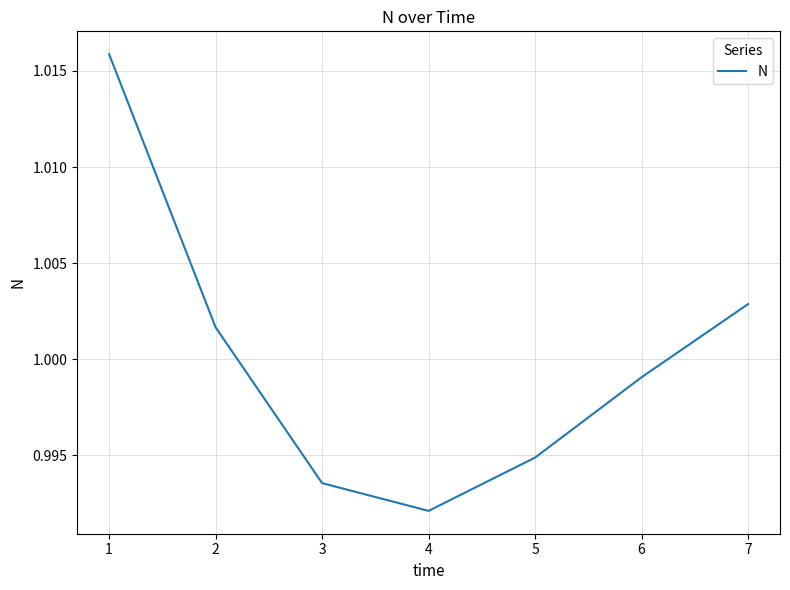

Which has a higher value, 6 or 4?

6